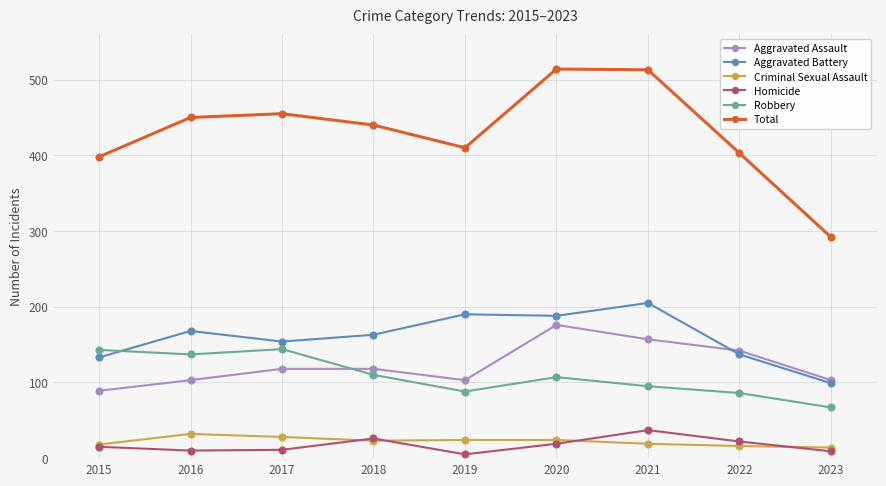

True or false: Aggravated Assault and Total intersect in this chart.

False